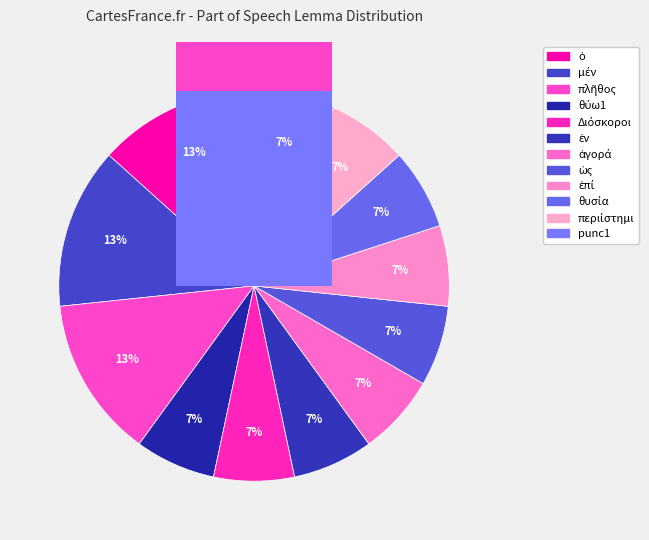

To the nearest percent, what is the difference between the largest and smallest slice percentages?

7%